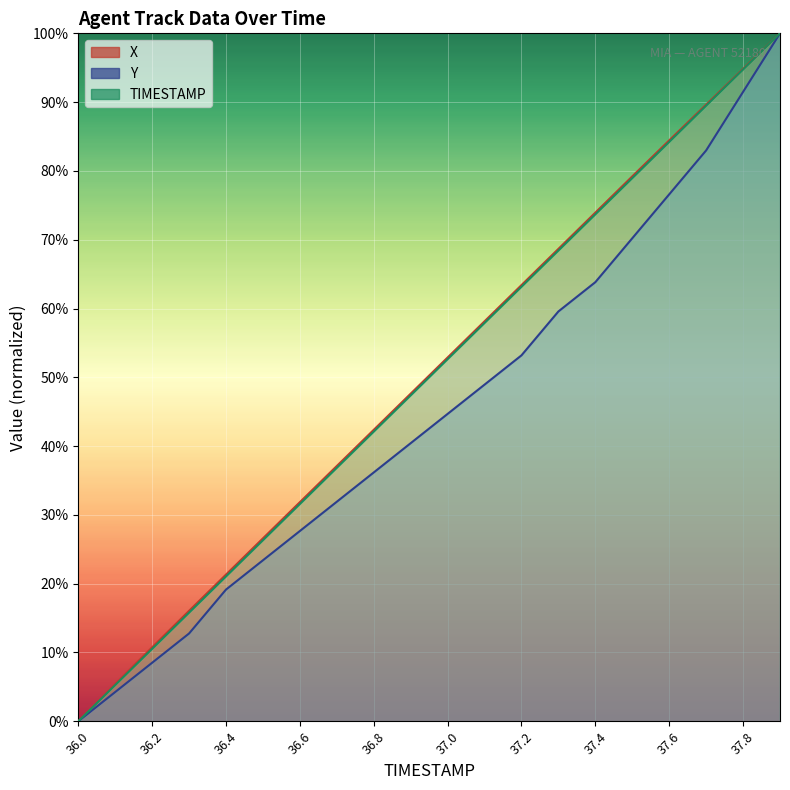

What is the difference between the maximum and minimum values in the X series?

100.0